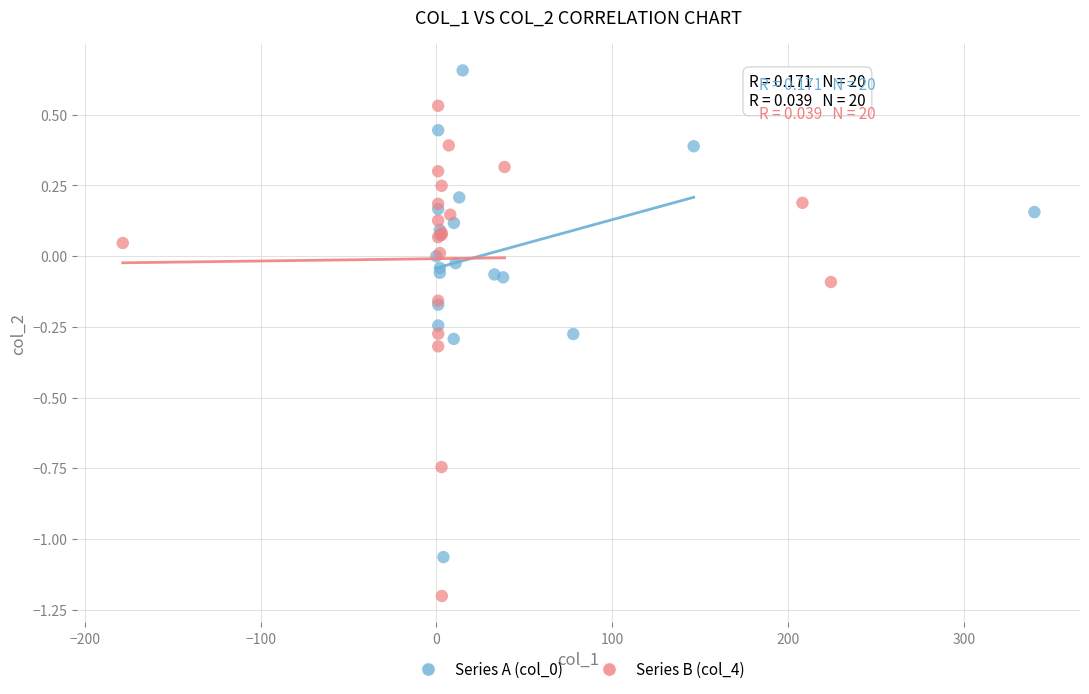

Which series reaches the minimum Y coordinate?

Series B (col_4)